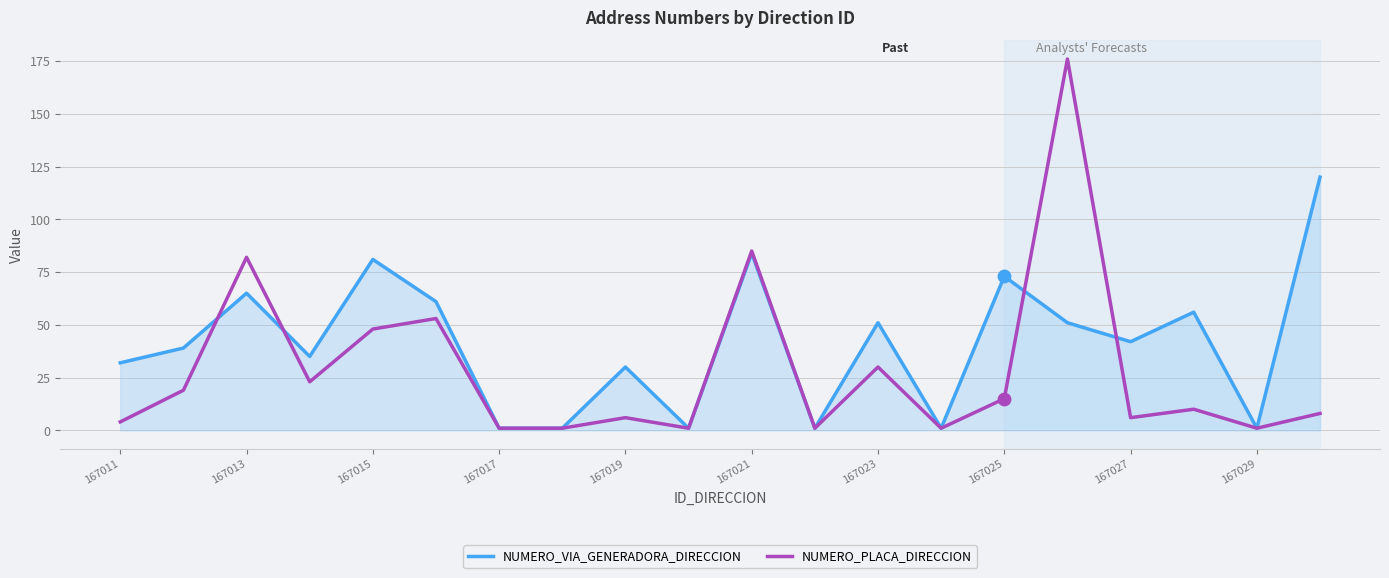

Which series has the largest range (max minus min)?

NUMERO_PLACA_DIRECCION